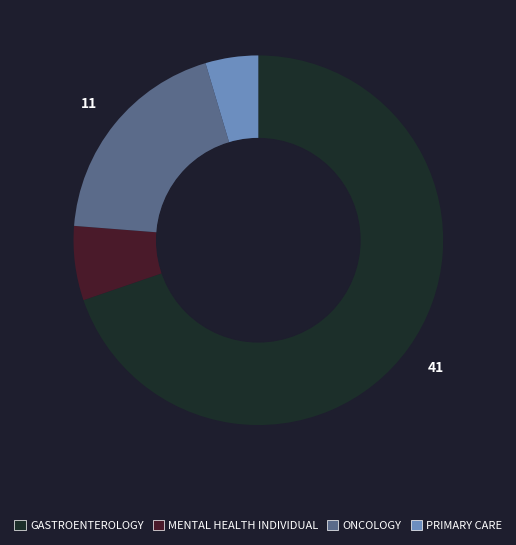

Is there a majority slice in this chart?

Yes